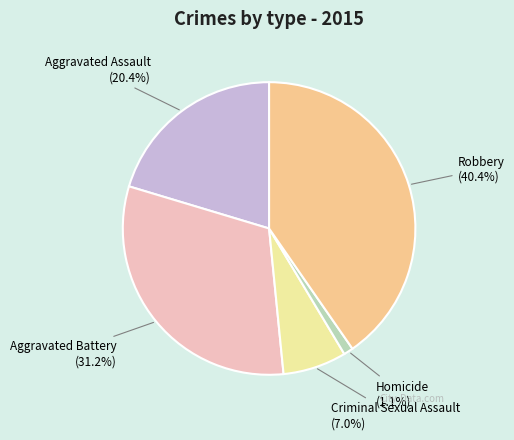

What is the ratio of the value at Robbery to the value at Aggravated Battery?

1.3